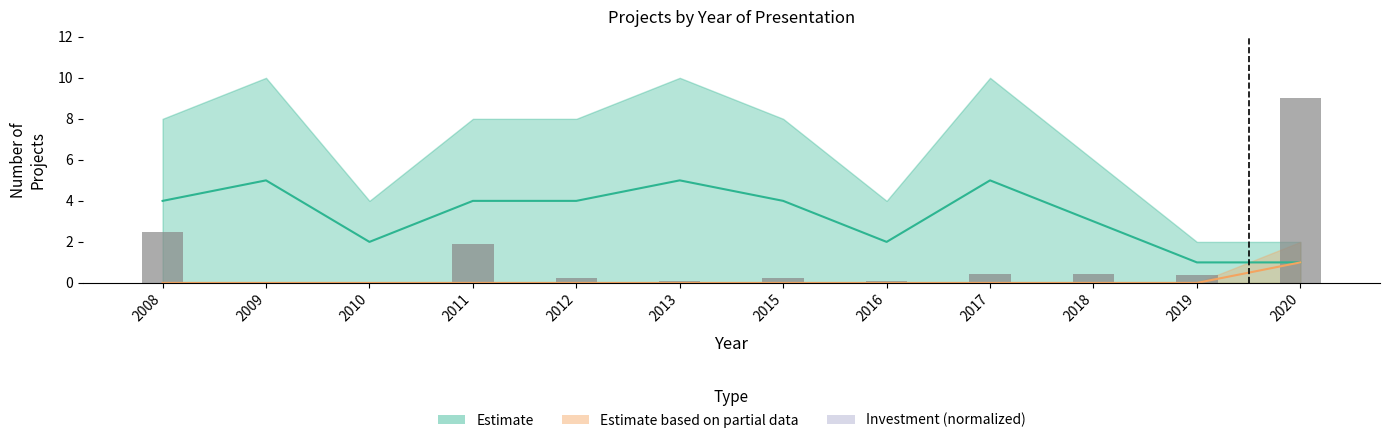

Are the bars grouped side by side (vs. stacked)?

No